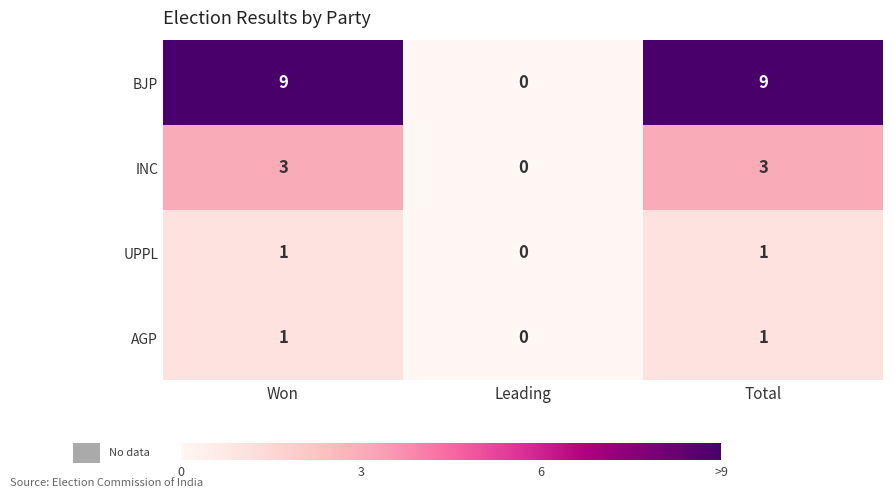

Reading left to right, transcribe all the data shown in this chart.

BJP: 9	0	9
INC: 3	0	3
UPPL: 1	0	1
AGP: 1	0	1